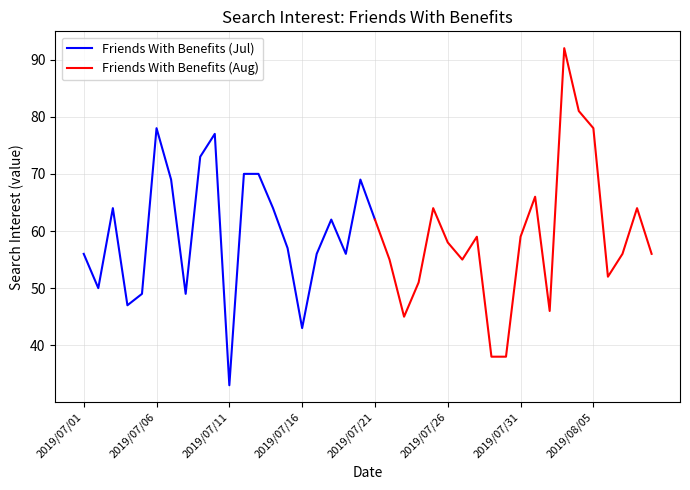

What is the difference between the values at 2019/08/05 and 2019/07/11?

45